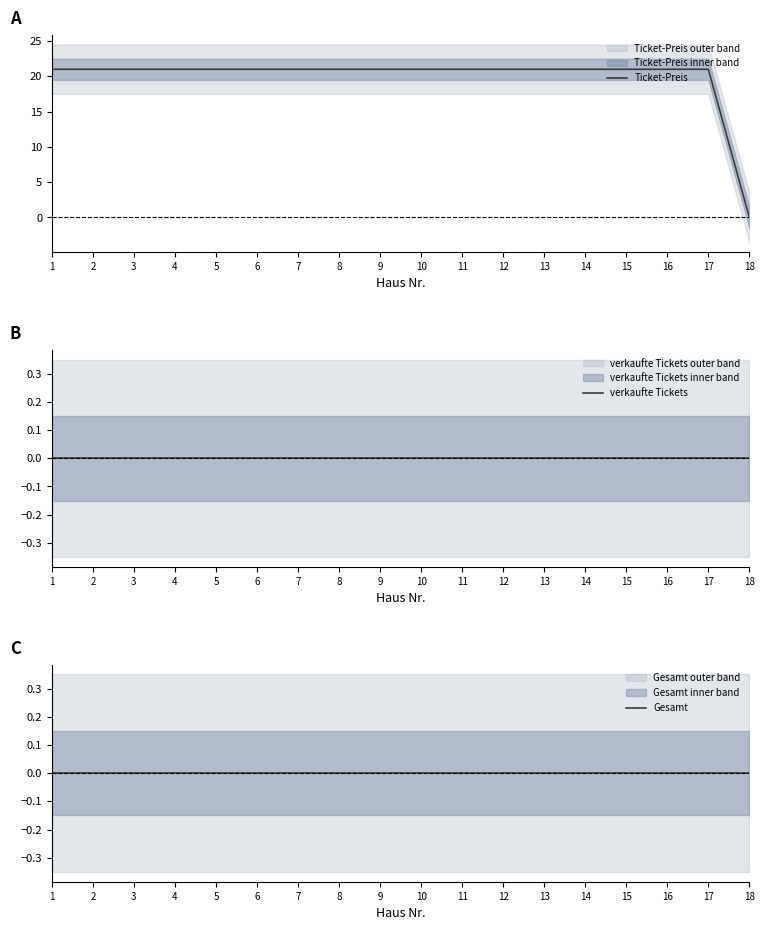

At which label does verkaufte Tickets reach its minimum?

1